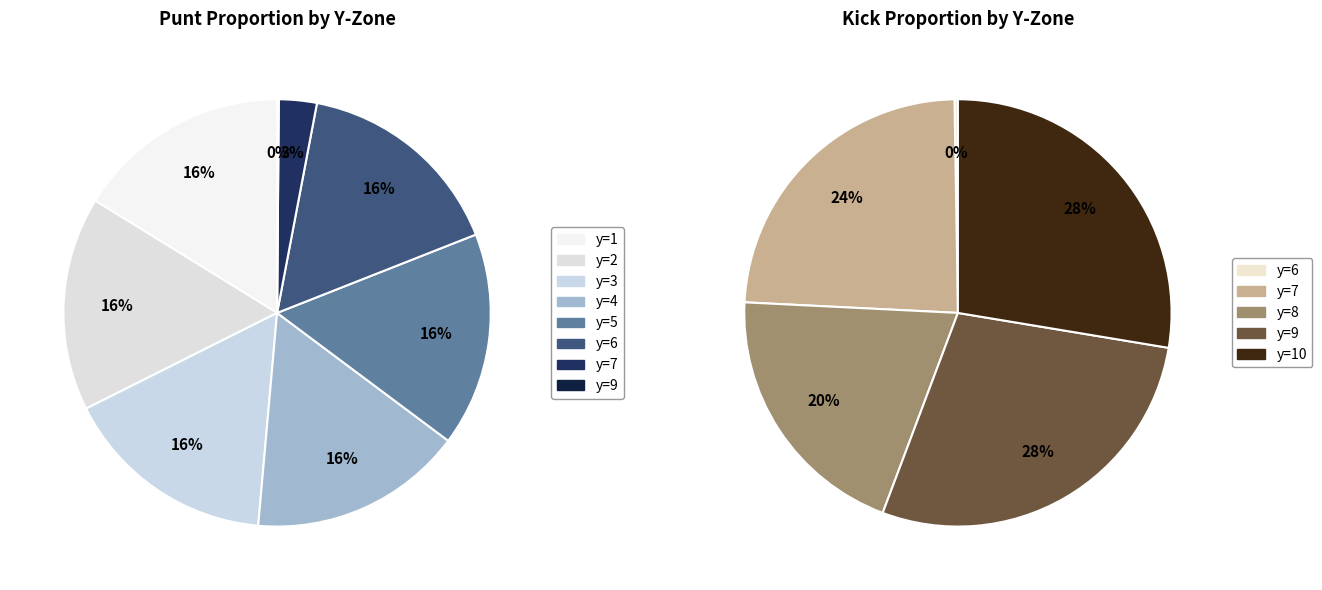

Does any single category account for the majority?

No